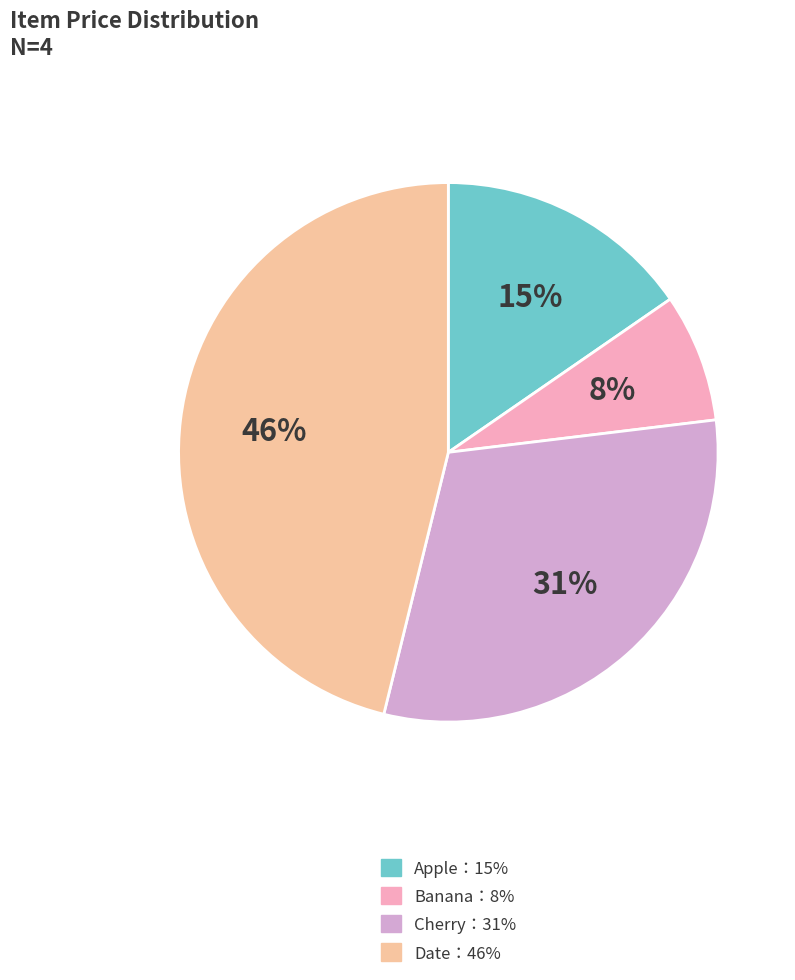

To the nearest percent, what is the average slice percentage?

25%